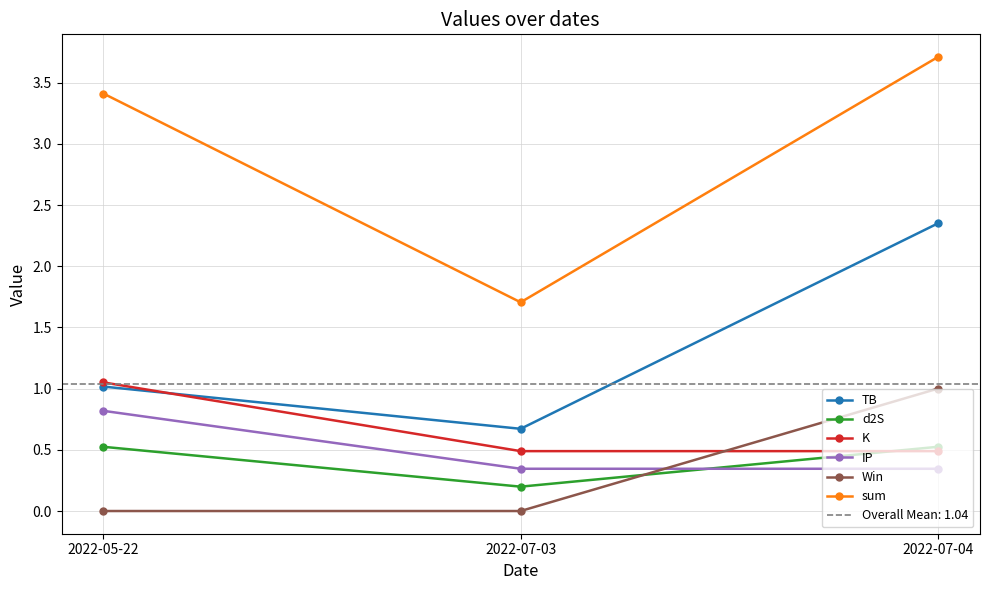

What is the label of the 3rd point from the left?

2022-07-04